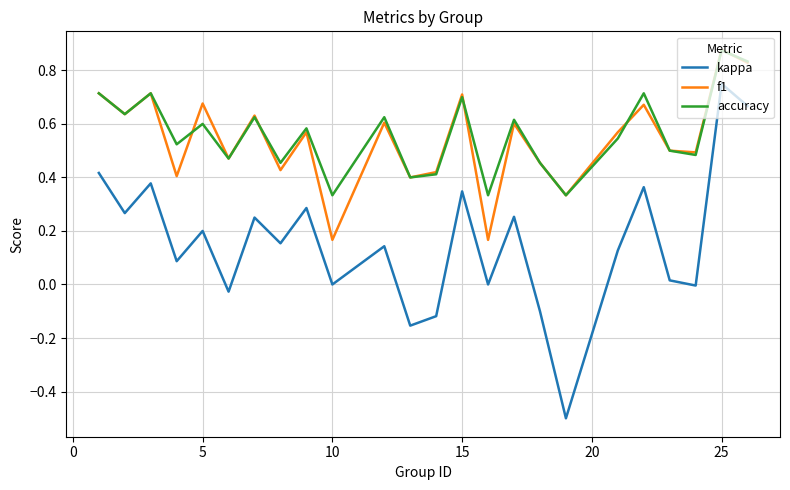

What is the smallest value displayed?

-0.5